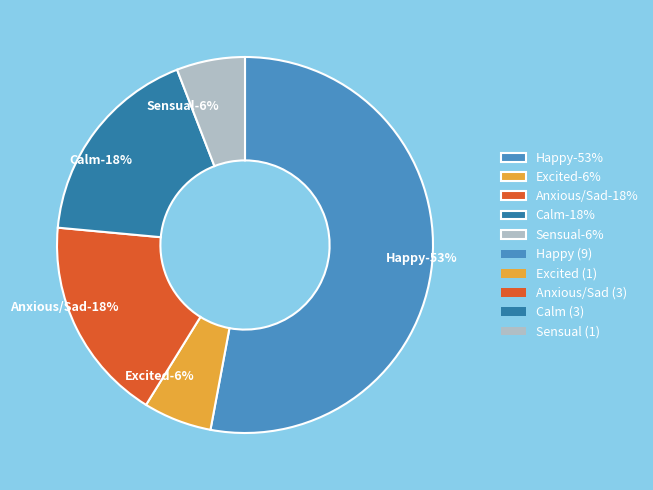

Count the number of slices in the pie.

5